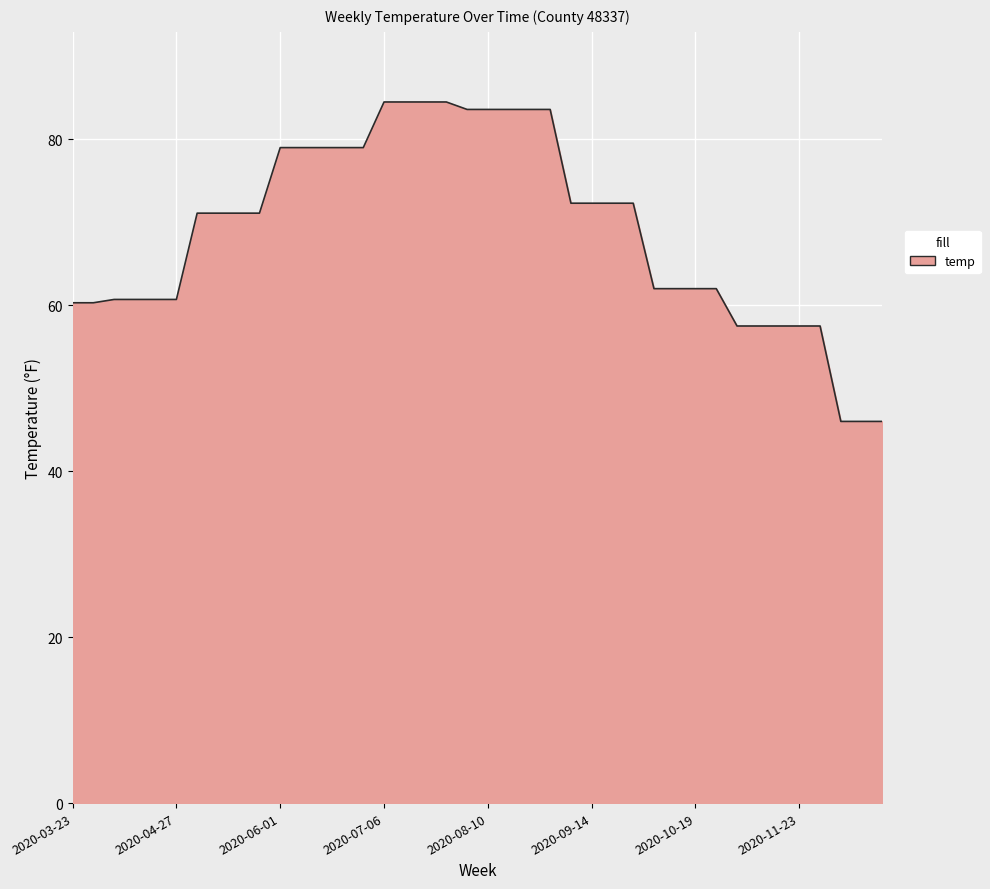

What is the difference between the maximum and minimum values?

38.5